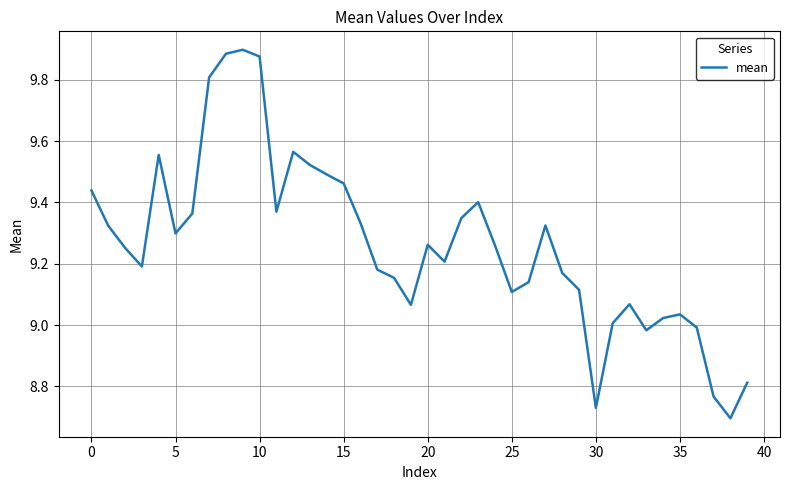

What is the difference between the maximum and minimum values?

1.2